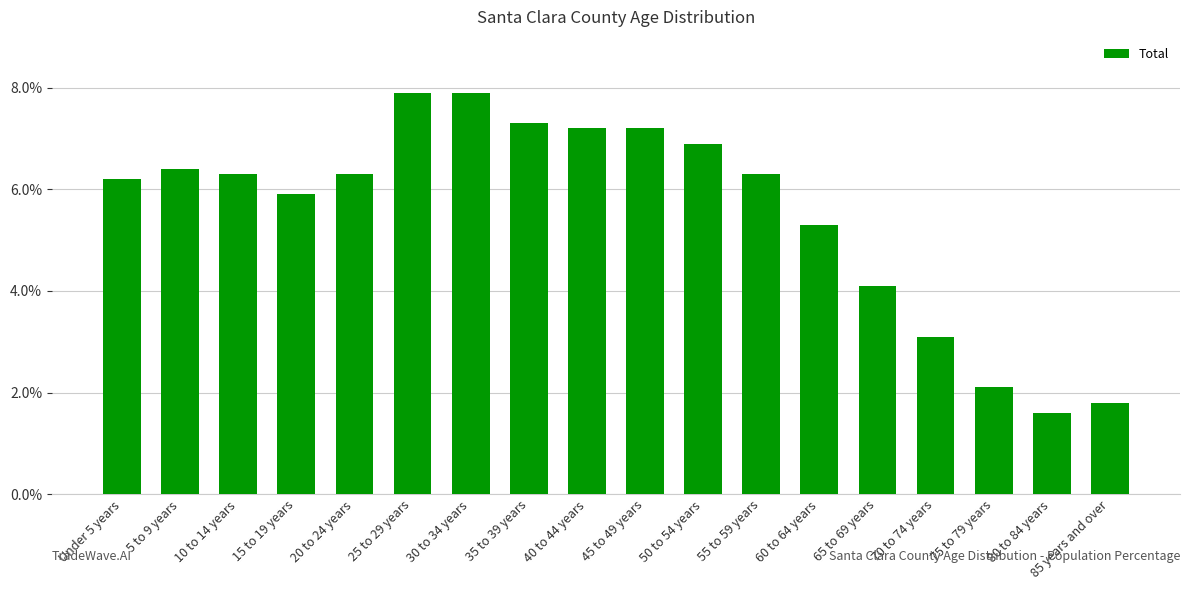

Where is the data nearest to the value 4?

65 to 69 years